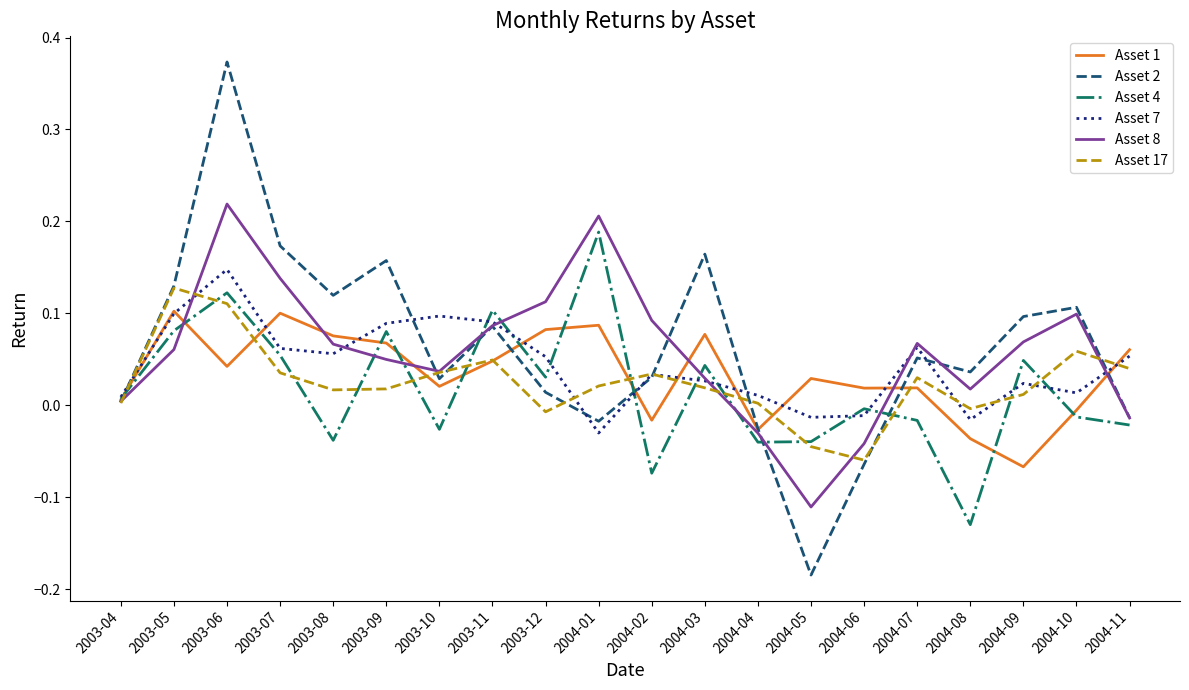

True or false: Asset 2 has more than 2 interior local peaks.

True